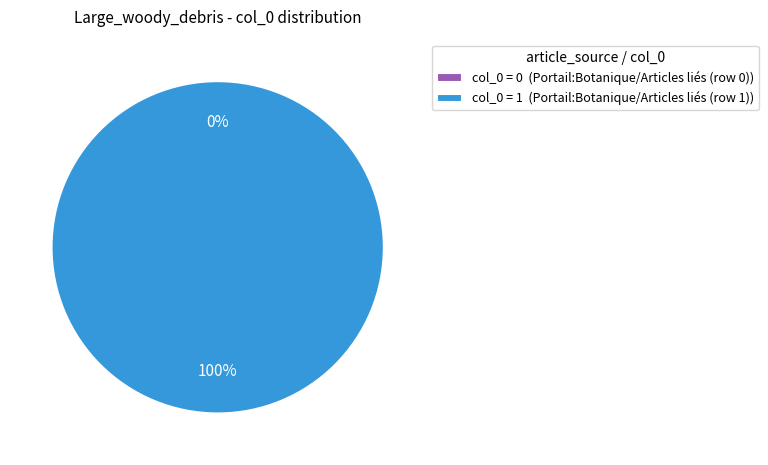

What percentage do Portail:Botanique/Articles liés (row 1) and Portail:Botanique/Articles liés (row 0) together represent?

100.0%